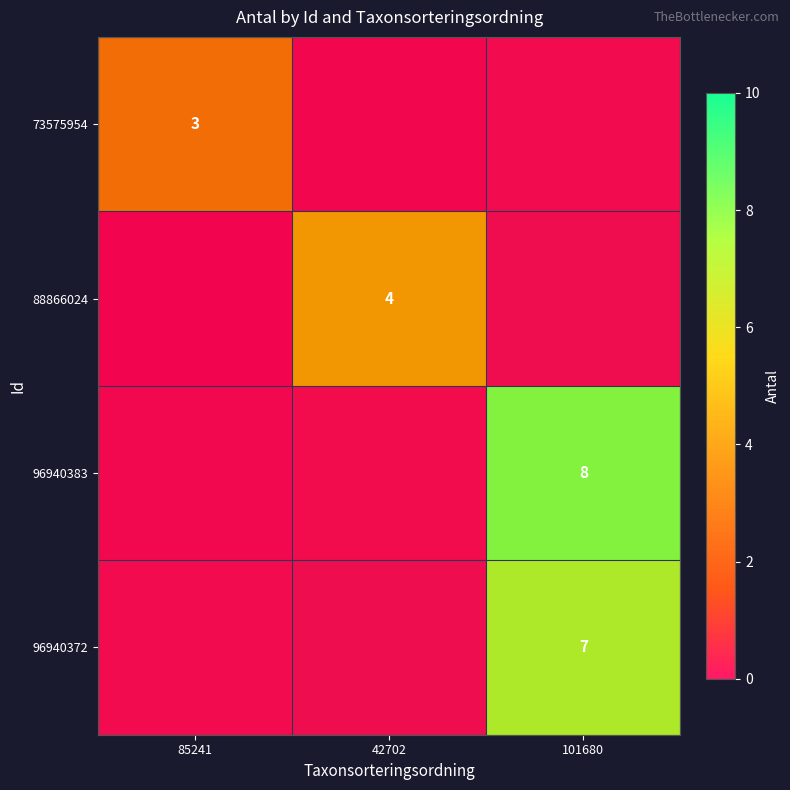

Which series has the largest range (max minus min)?

96940383